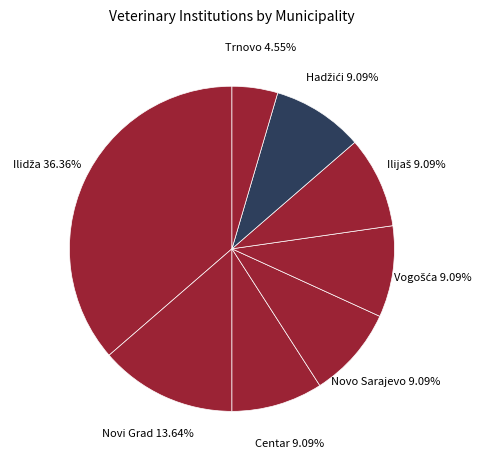

Which has a higher value, Novo Sarajevo or Trnovo?

Novo Sarajevo